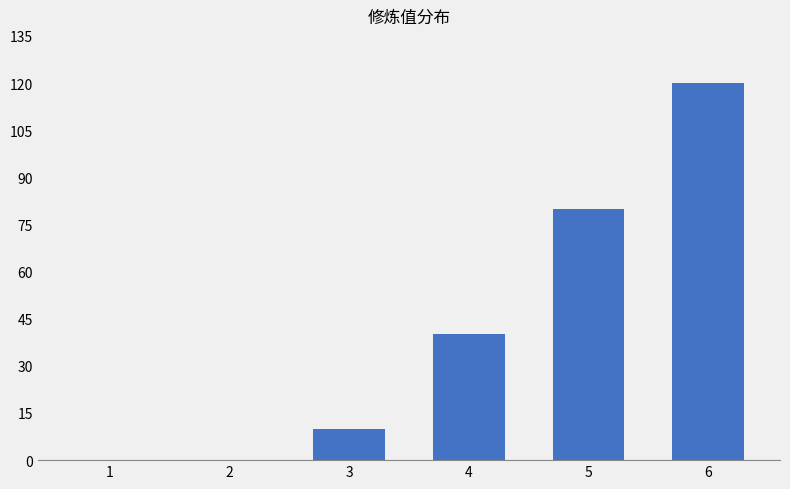

What is the sum of all values?

250